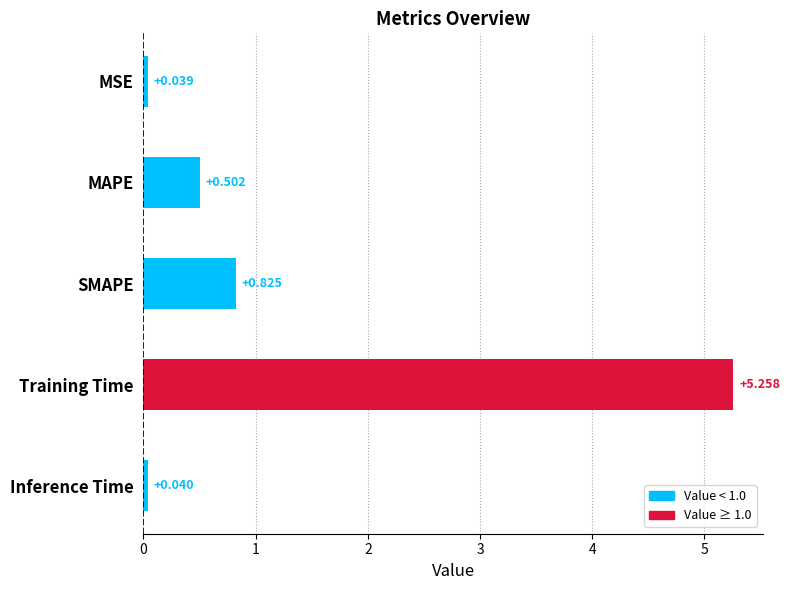

List the labels in order of value, largest first.

Training Time, SMAPE, MAPE, Inference Time, MSE